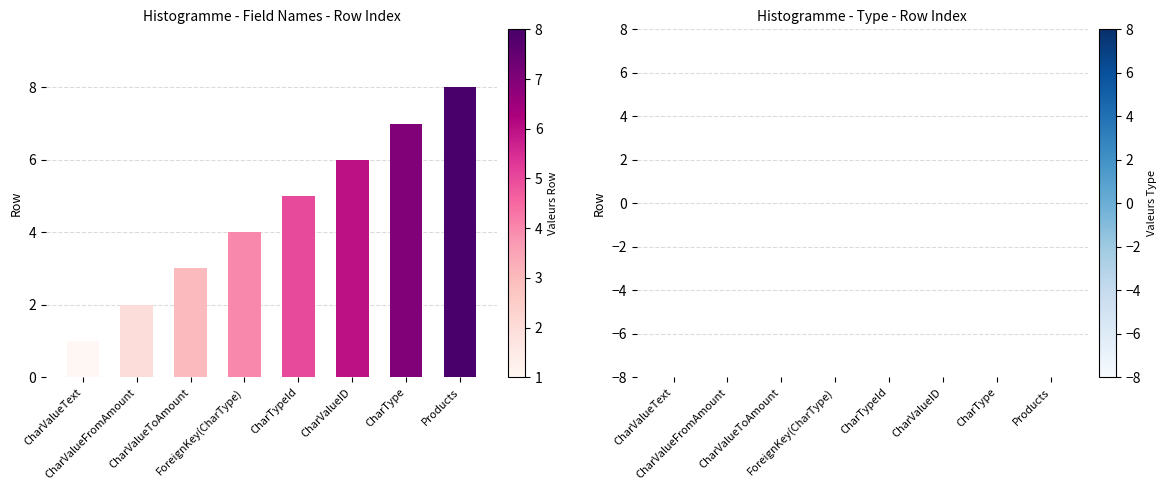

Which category has the lowest value across all series?

CharValueText